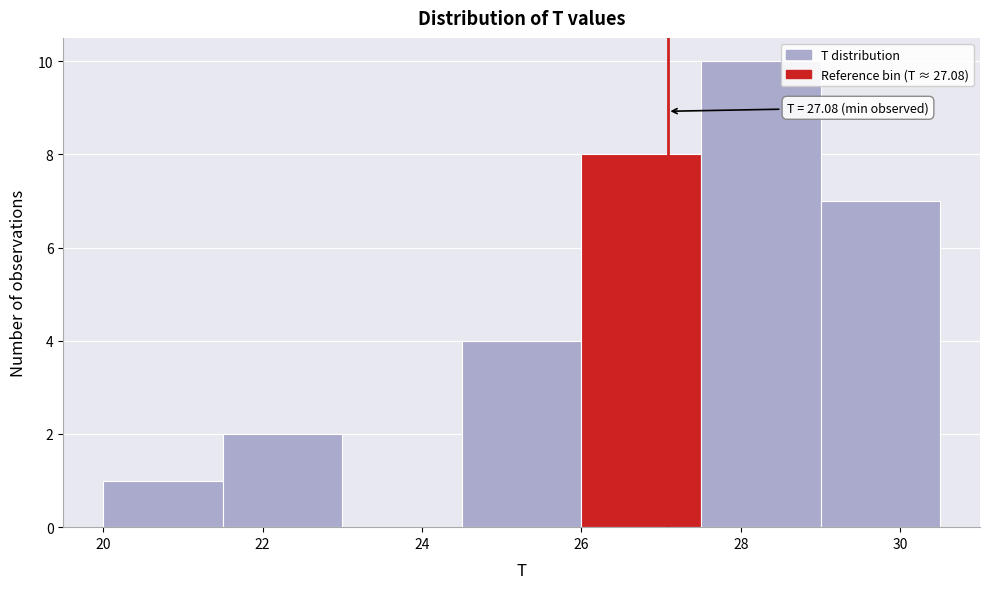

Over which range of the x-axis is the bar tallest?

27.5 to 29.0